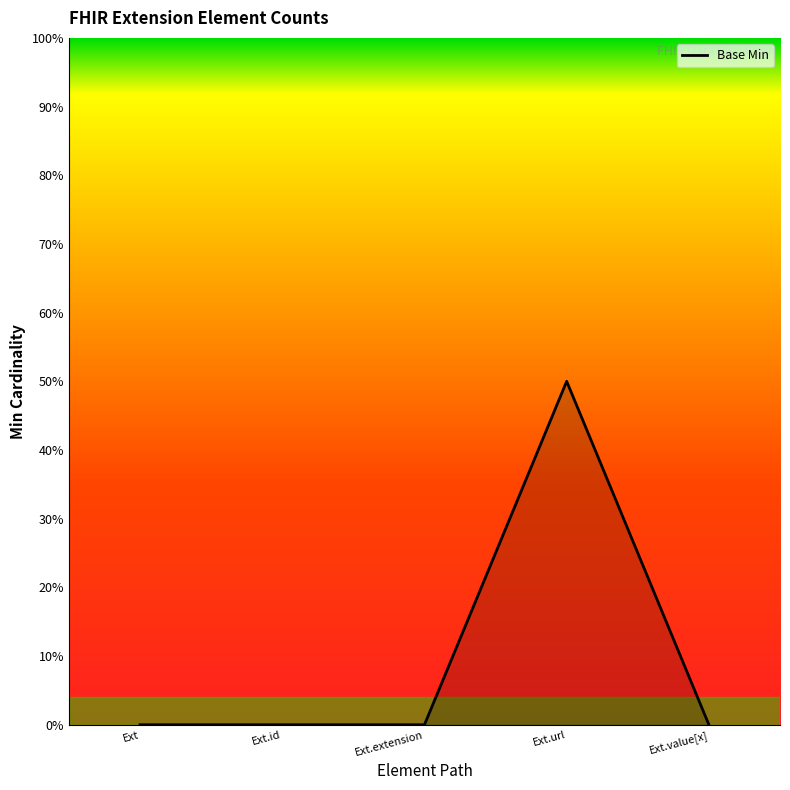

Count the values in the range 0 to 1.

5